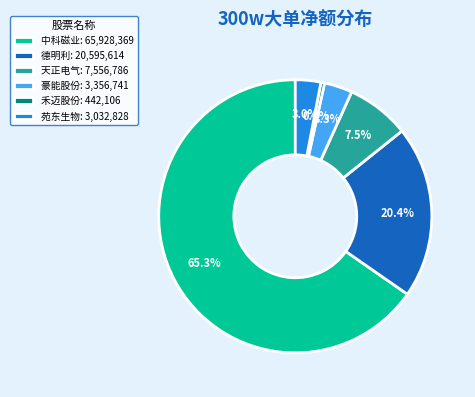

What percentage do 天正电气 and 禾迈股份 together represent?

7.9%